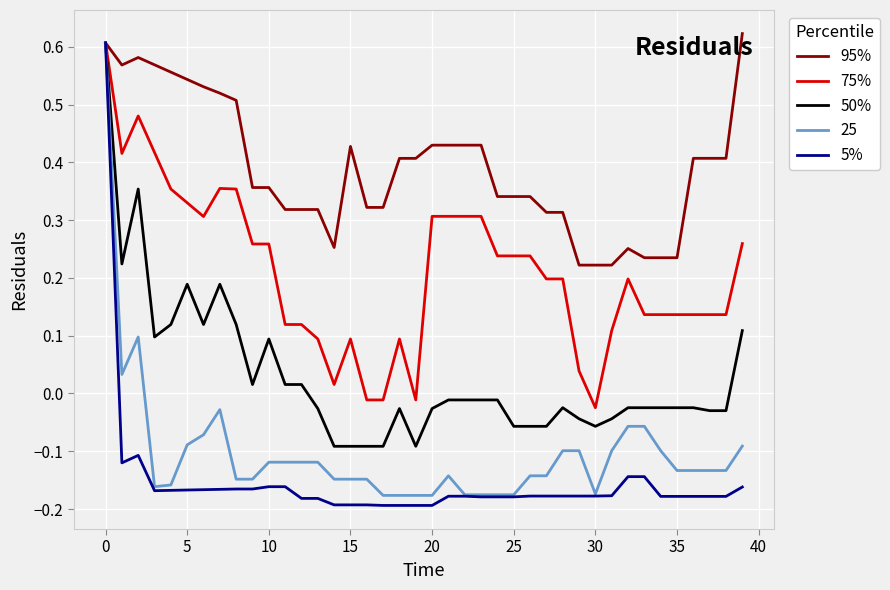

Which series has the largest range (max minus min)?

5%